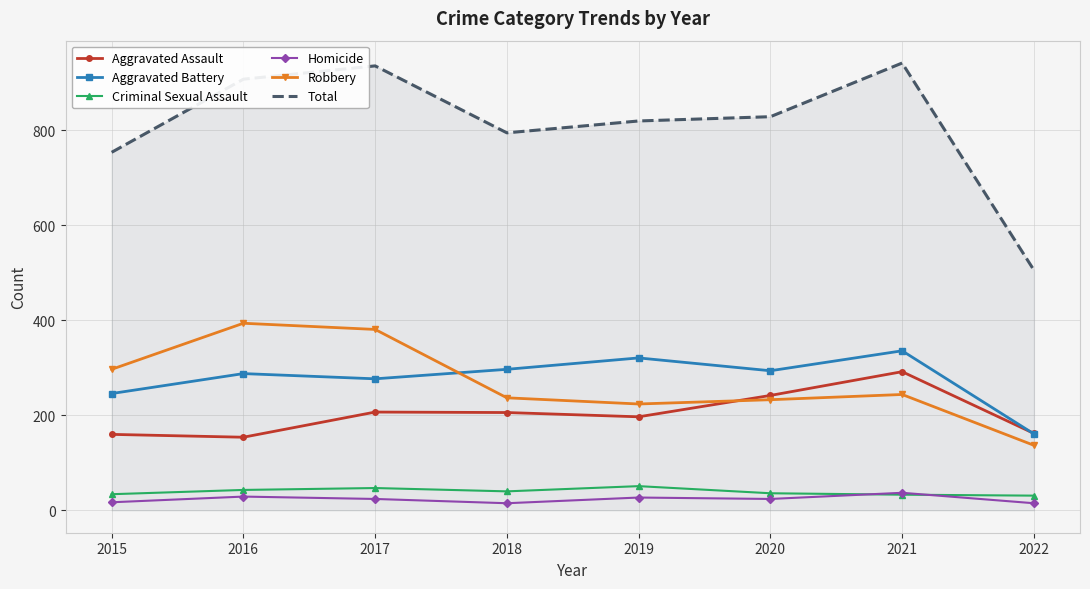

What is the maximum value for Homicide?

37